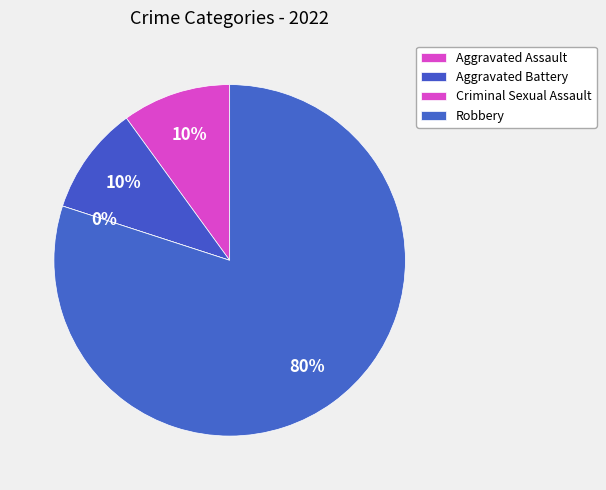

Does Aggravated Assault account for over 50% of the chart?

No